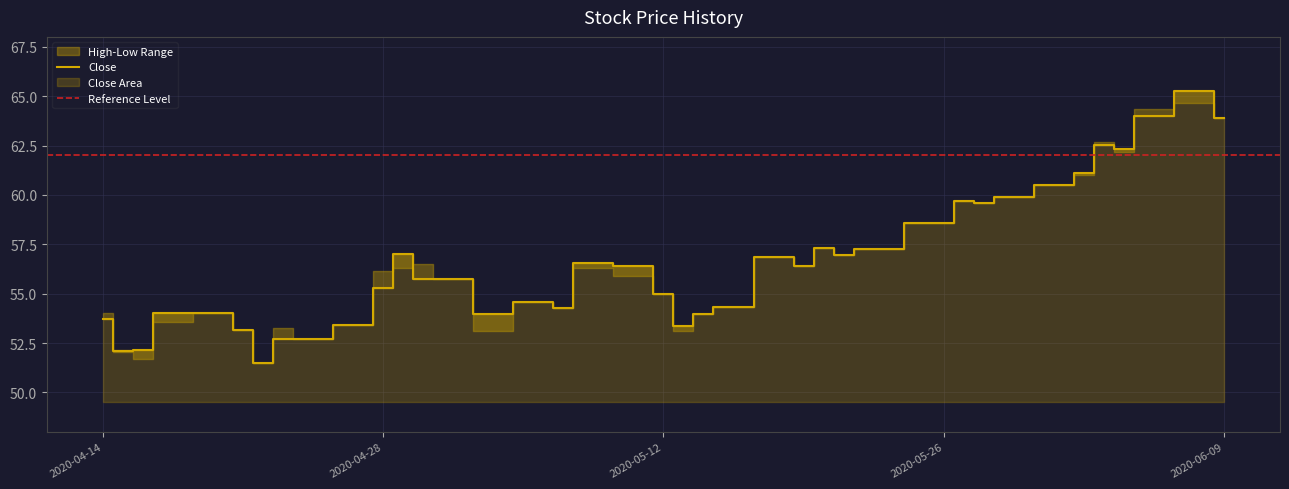

True or false: Low and High cross at least once.

False